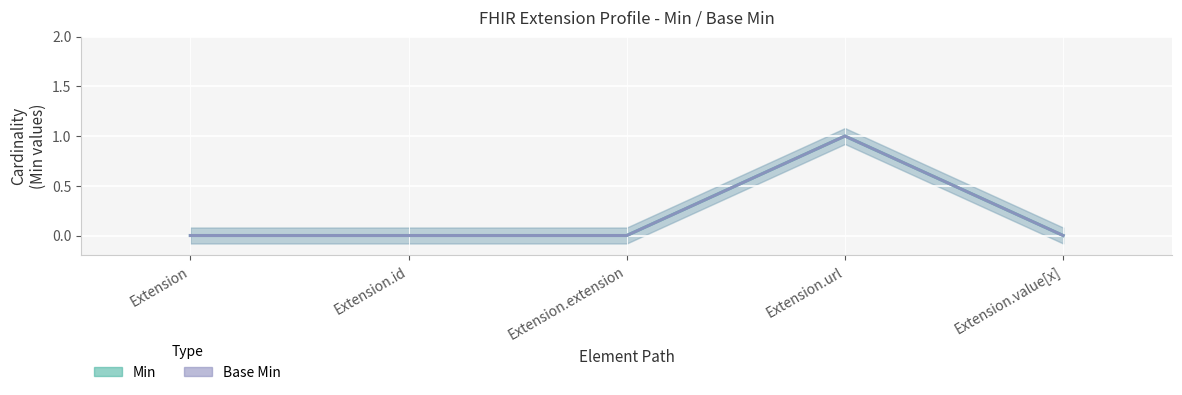

True or false: Min has a value of 0 at Extension.

True